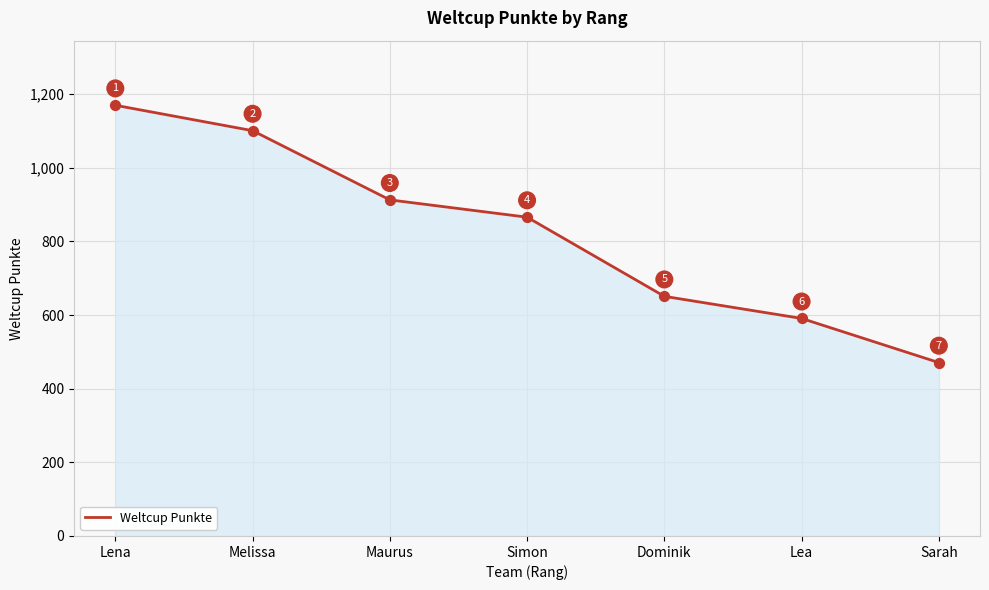

What is the change in value from Lena to Simon?

-304